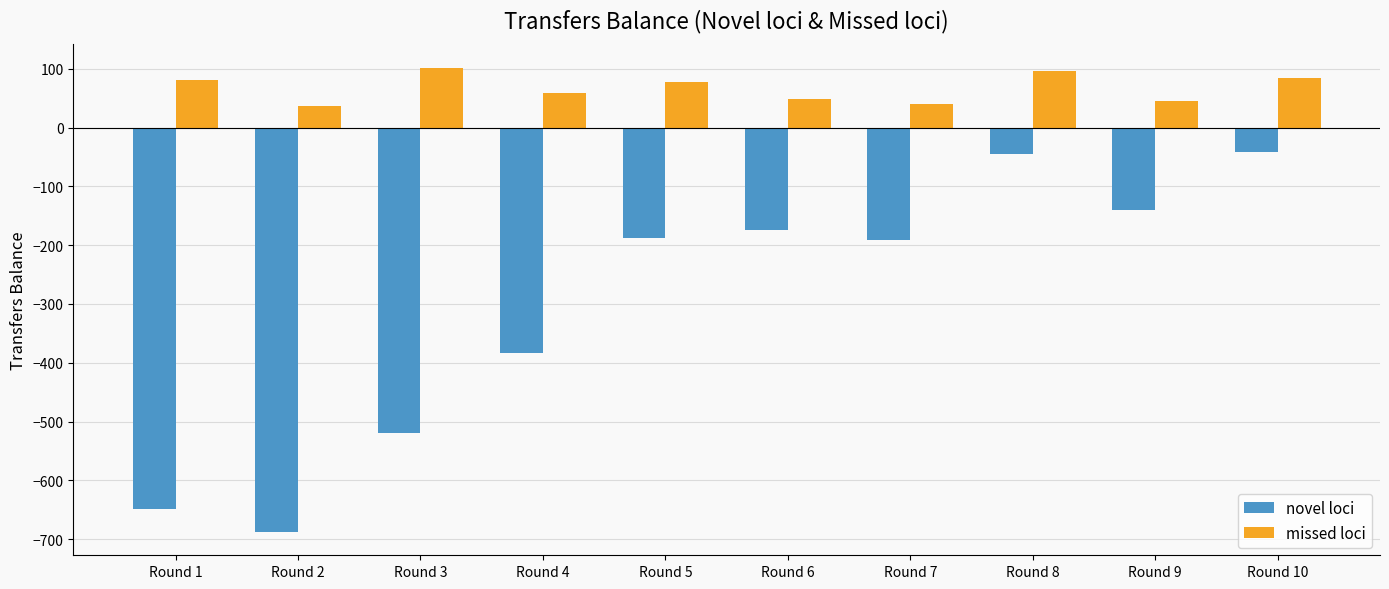

What is the smallest value displayed?

-688